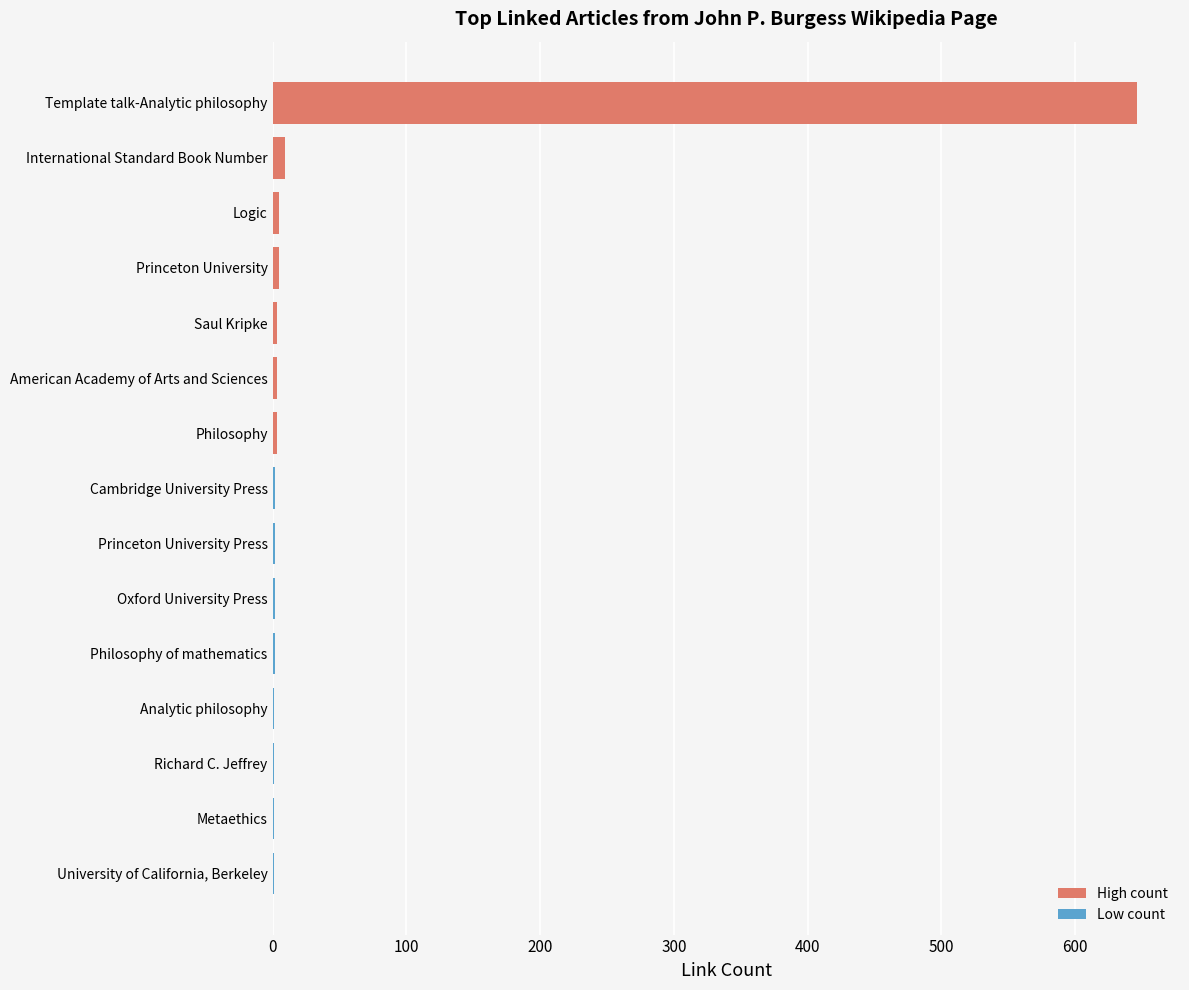

What is the sum of all values?

686